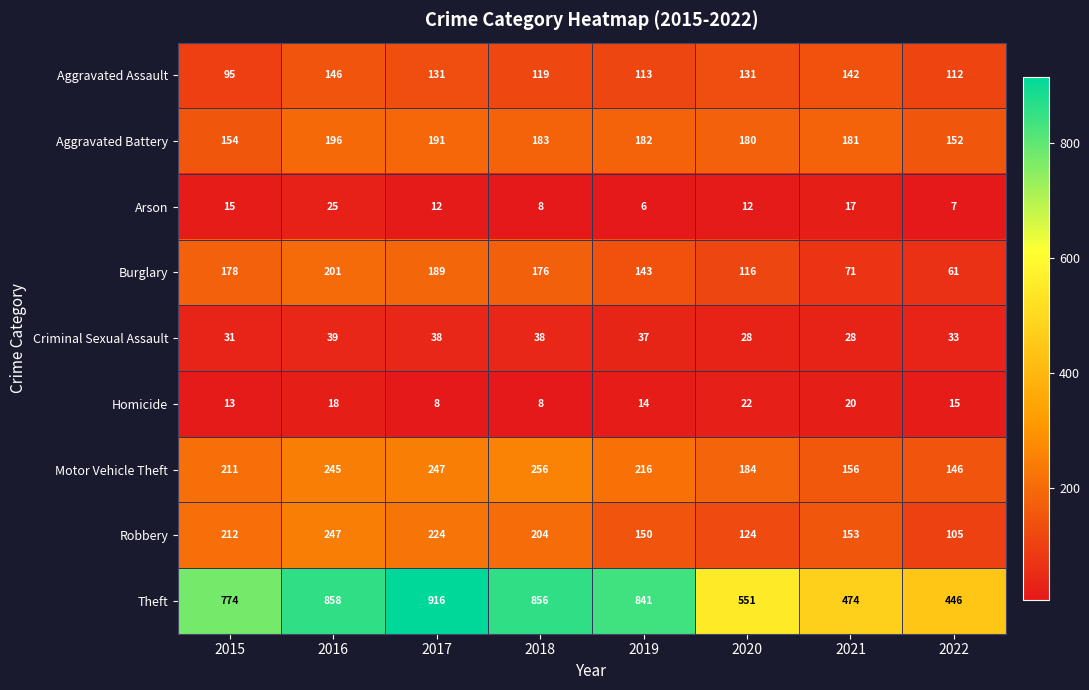

Which series changed the most between 2015 and 2022?

Theft